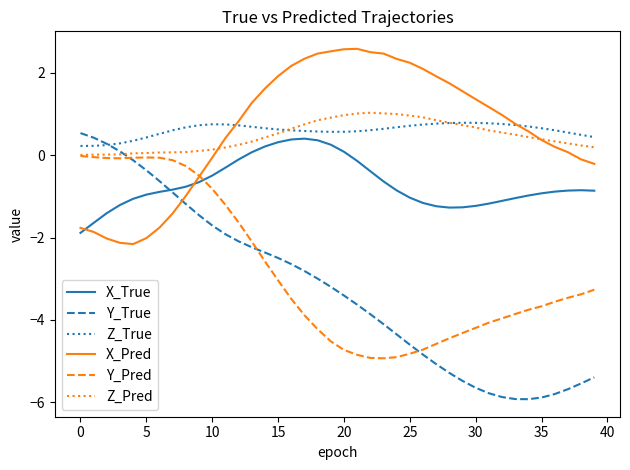

What is the greatest value displayed?

2.6